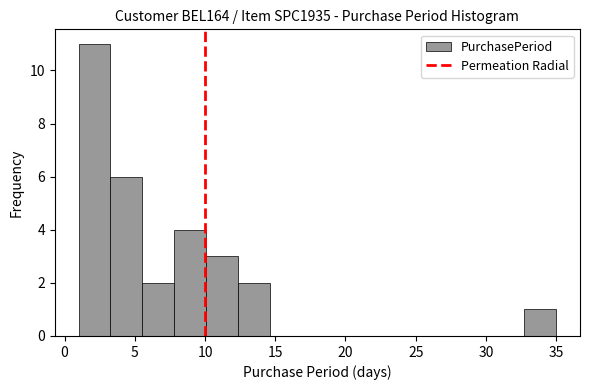

Reading left to right, transcribe this chart: for each bar, give the range it covers on the x-axis and its height. Neither the bar edges nor the heights are printed on the chart, so give them approximately, as read against the axes.

1.0 to 3.5: 11
3.5 to 5.5: 6
5.5 to 8.0: 2
8.0 to 10.0: 4
10.0 to 12.5: 3
12.5 to 14.5: 2
14.5 to 17.0: 0
17.0 to 19.0: 0
19.0 to 21.5: 0
21.5 to 23.5: 0
23.5 to 26.0: 0
26.0 to 28.0: 0
28.0 to 30.5: 0
30.5 to 32.5: 0
32.5 to 35.0: 1